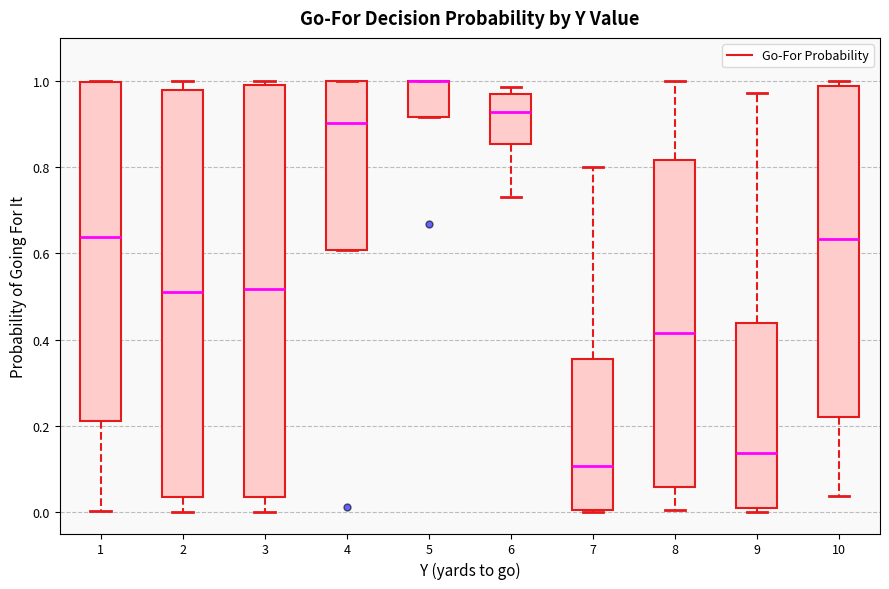

Reading left to right, read every box against the y-axis: the position of its median line, the range the box covers, and the ends of its whiskers. The values are not printed on the chart, so give them approximately, as read against the axis.

1: median 0.64, box 0.22 to 1.00, whiskers 0.00 to 1.00
2: median 0.52, box 0.04 to 0.98, whiskers 0.00 to 1.00
3: median 0.52, box 0.04 to 0.98, whiskers 0.00 to 1.00
4: median 0.90, box 0.60 to 1.00, whiskers 0.60 to 1.00
5: median 1.00 (drawn on the box's upper edge), box 0.92 to 1.00, whiskers 0.92 to 1.00
6: median 0.92, box 0.86 to 0.96, whiskers 0.74 to 0.98
7: median 0.10, box 0.00 to 0.36, whiskers 0.00 to 0.80
8: median 0.42, box 0.06 to 0.82, whiskers 0.00 to 1.00
9: median 0.14, box 0.02 to 0.44, whiskers 0.00 to 0.98
10: median 0.64, box 0.22 to 0.98, whiskers 0.04 to 1.00